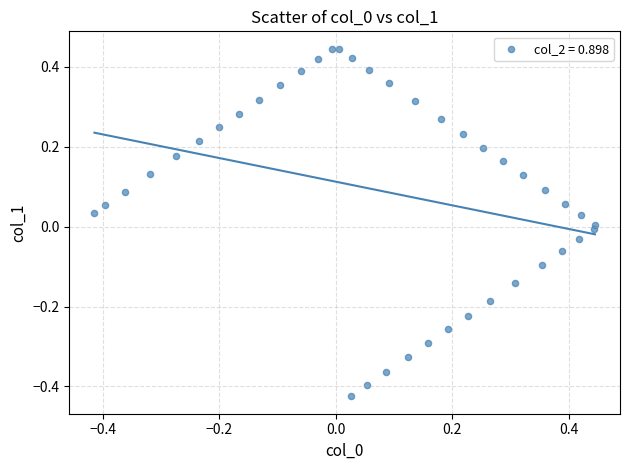

What is the range of X values (max minus min)?

0.9